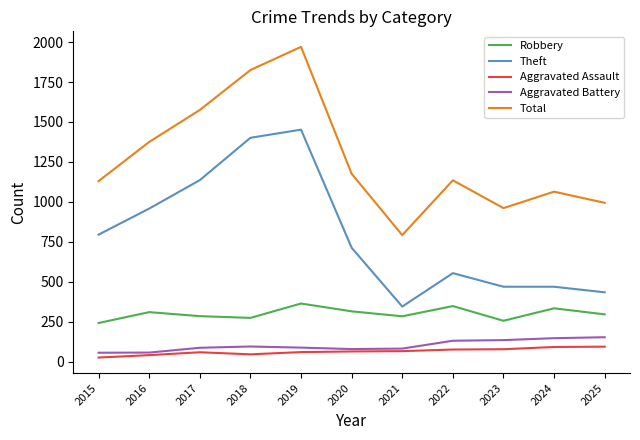

Is the value of Aggravated Assault at 2025 greater than the value of Theft at 2020?

No